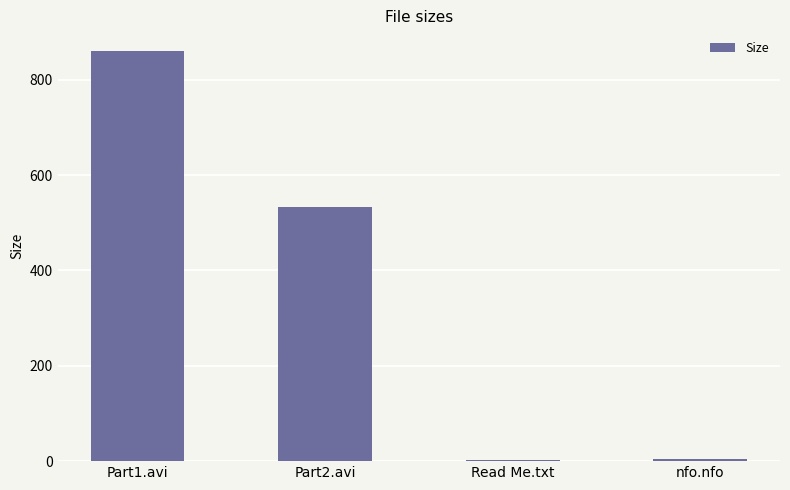

At which category does the chart reach its peak across all series?

Part1.avi